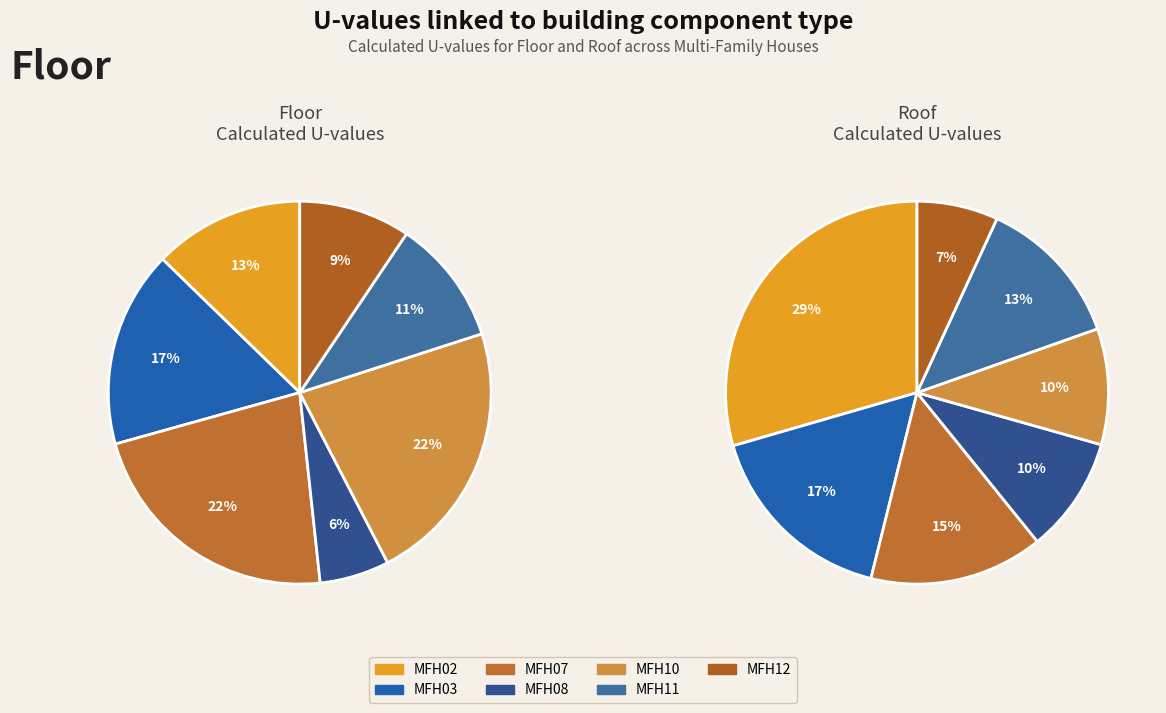

How much of the chart is everything except MFH10?

77.6%